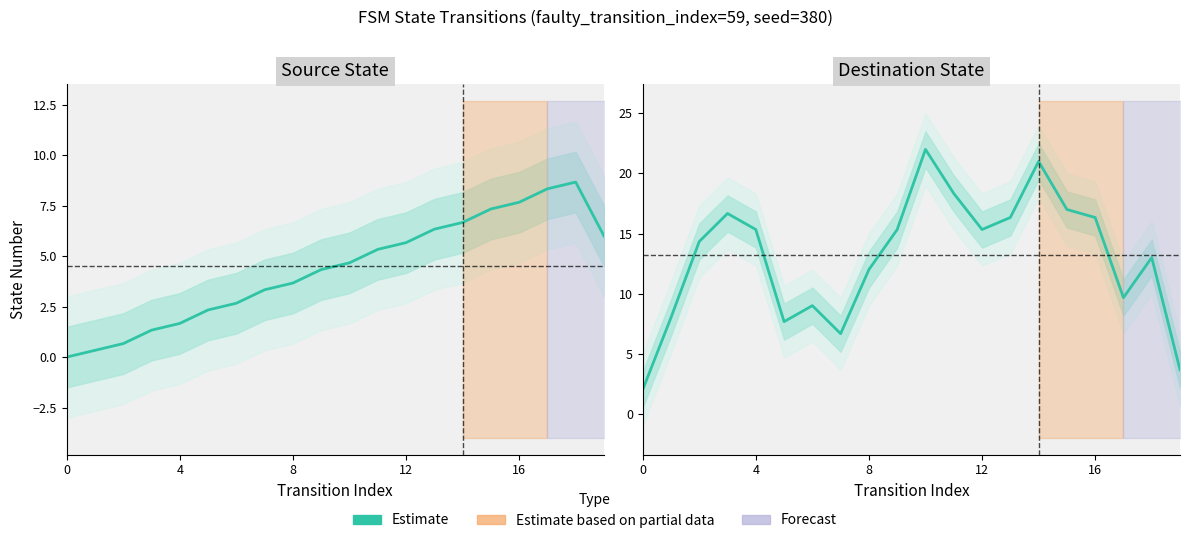

The value of destination_state at 5 is 2.5. True or false?

False